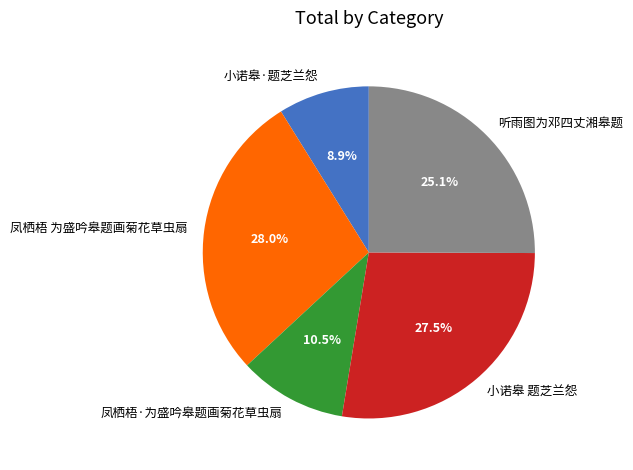

Is the sum of 小诺皋·题芝兰怨 and 听雨图为邓四丈湘皋题 greater than half?

No